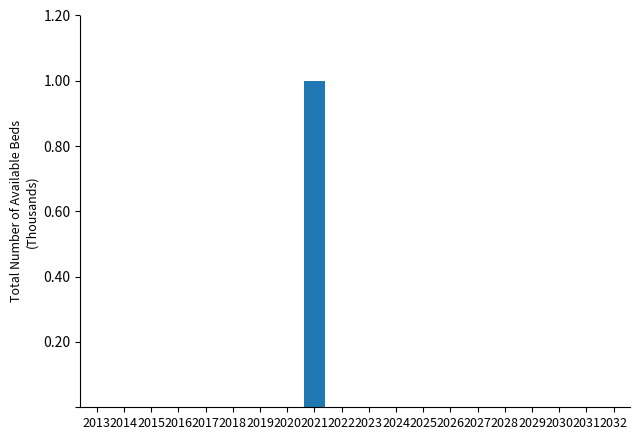

Between 2015 and 2021, which is larger?

2021